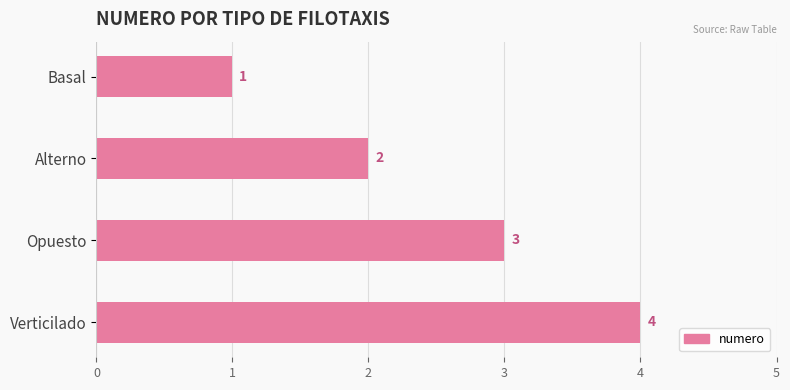

Are the bars horizontal?

Yes